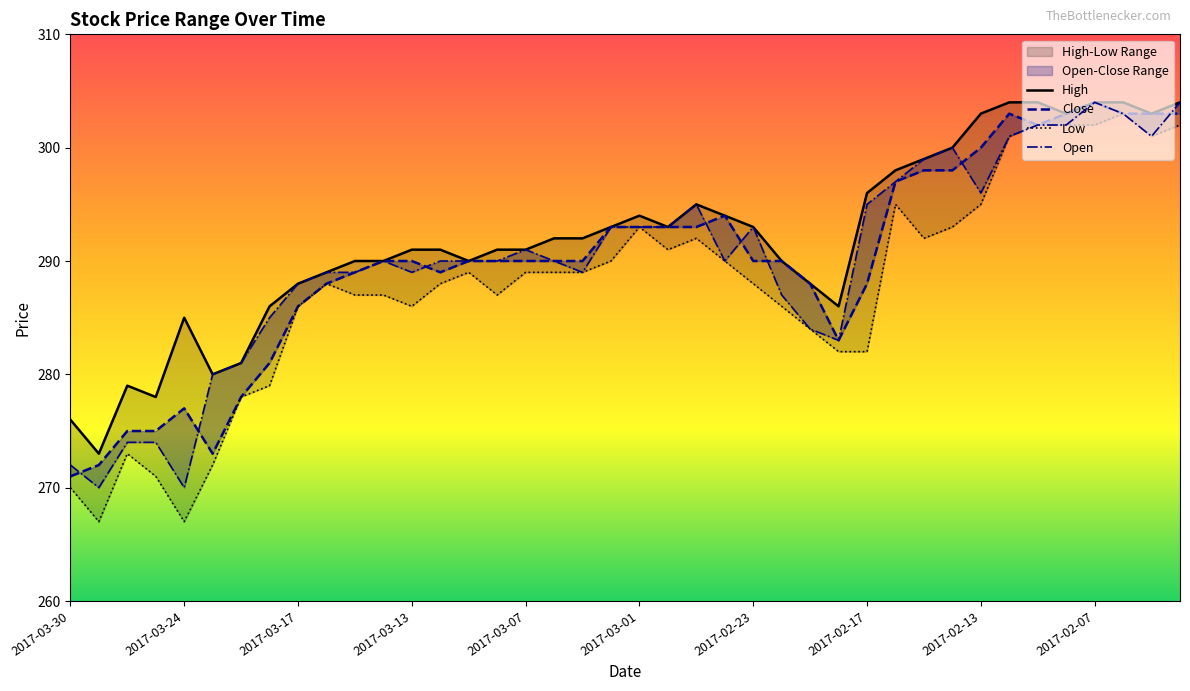

Does the chart display data point markers on the line(s)?

No